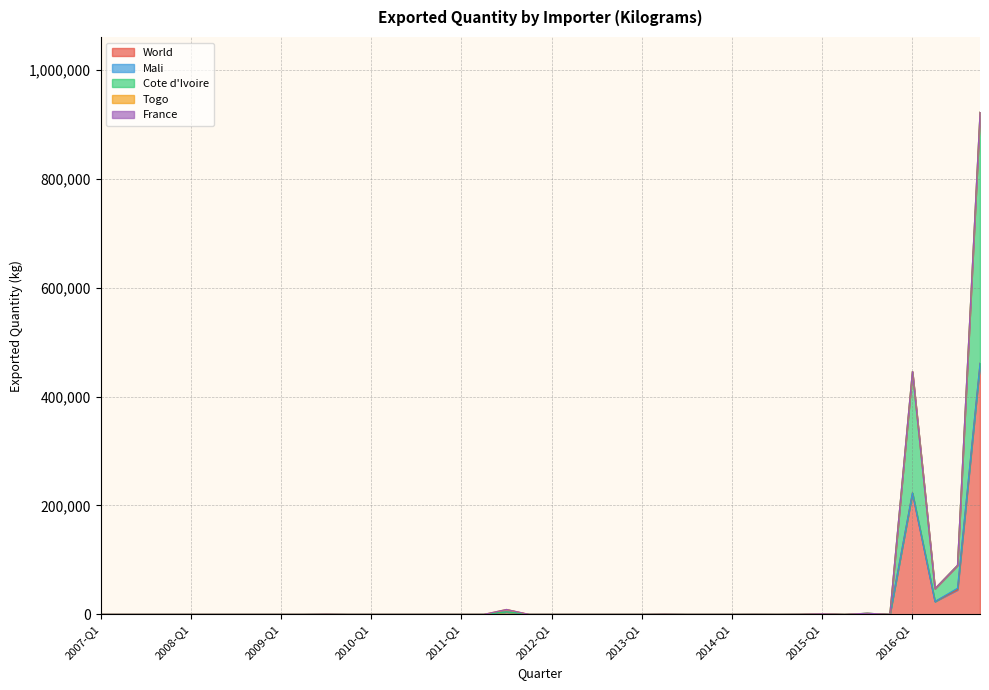

Which series has the widest spread of values?

World